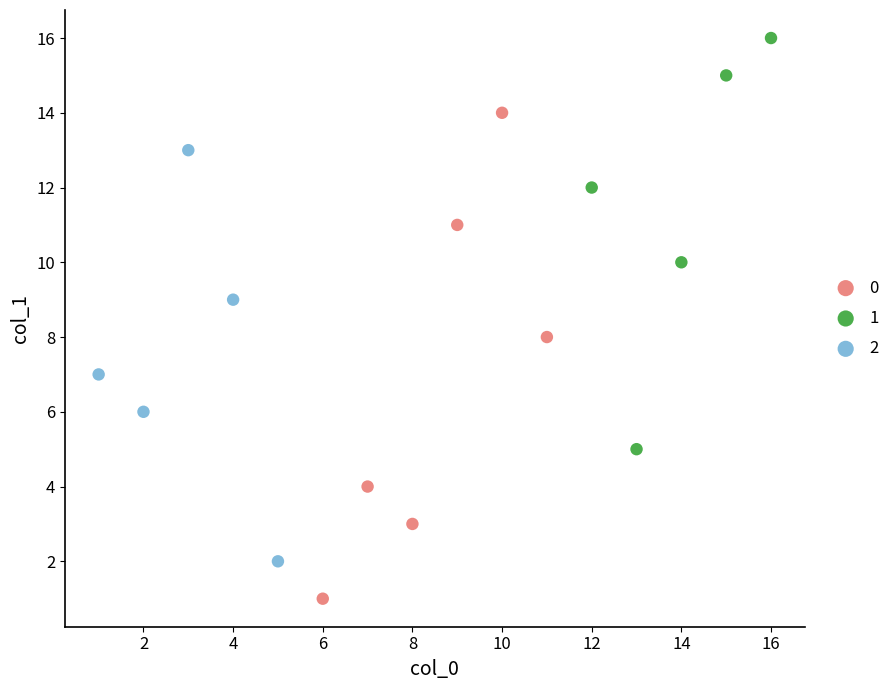

Which series contains the lowest Y value?

0